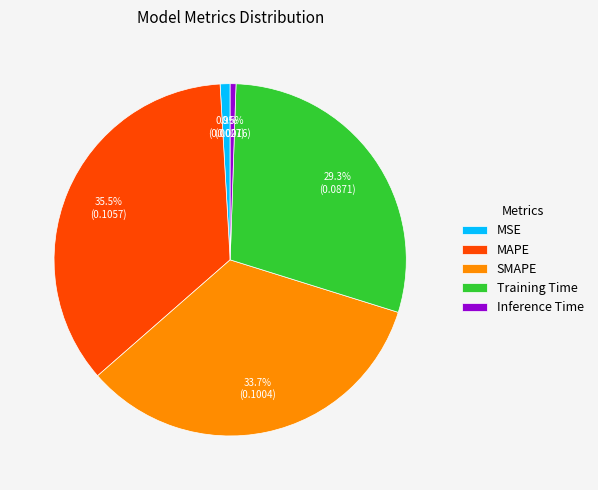

Is the sum of SMAPE and Training Time greater than half?

Yes